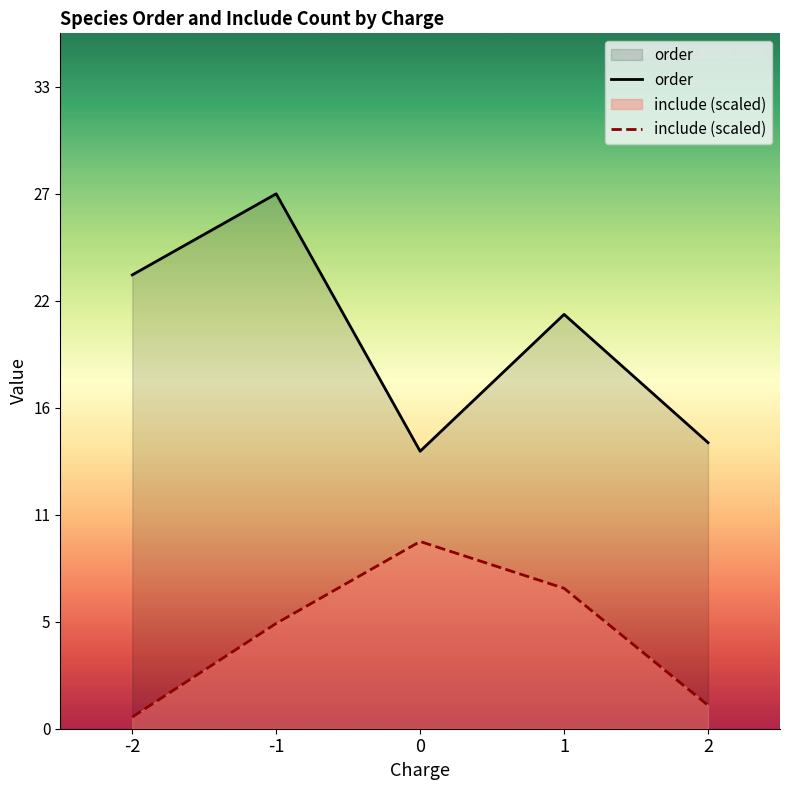

The include (scaled) series shows 7.1 at 1. True or false?

True